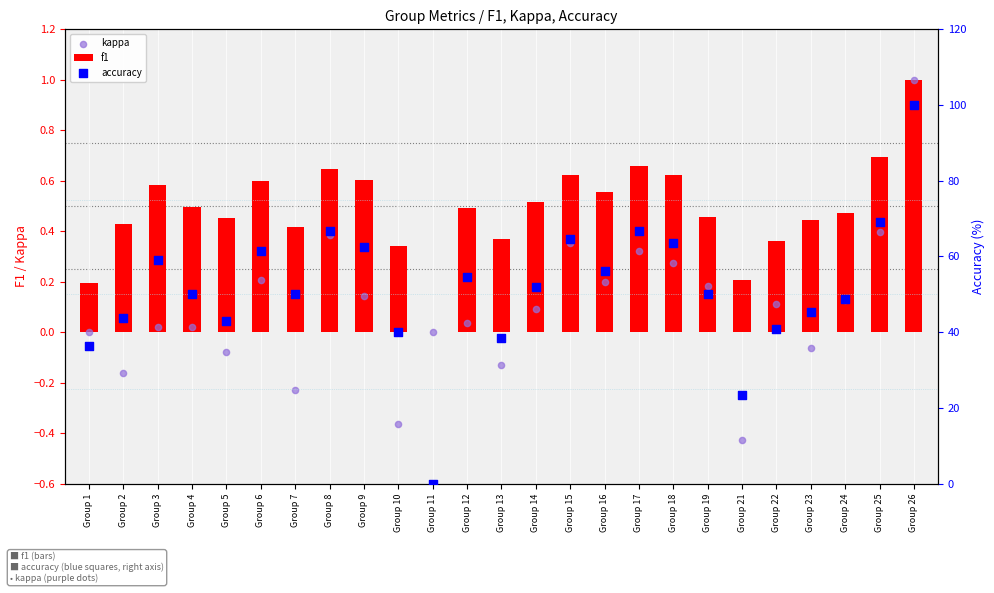

Which series reaches the maximum Y coordinate?

accuracy